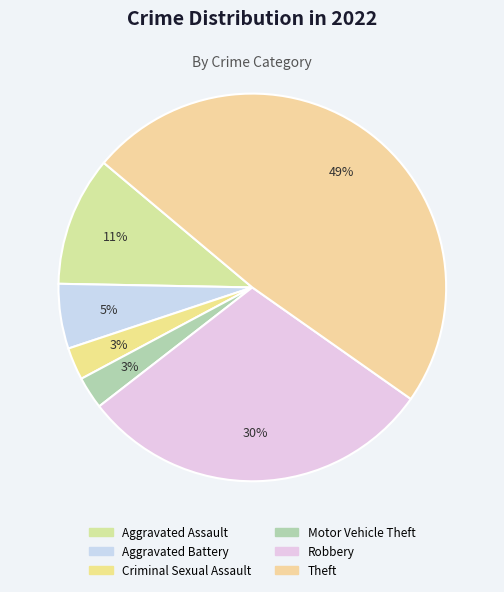

Is there any slice that represents more than half of the pie?

No